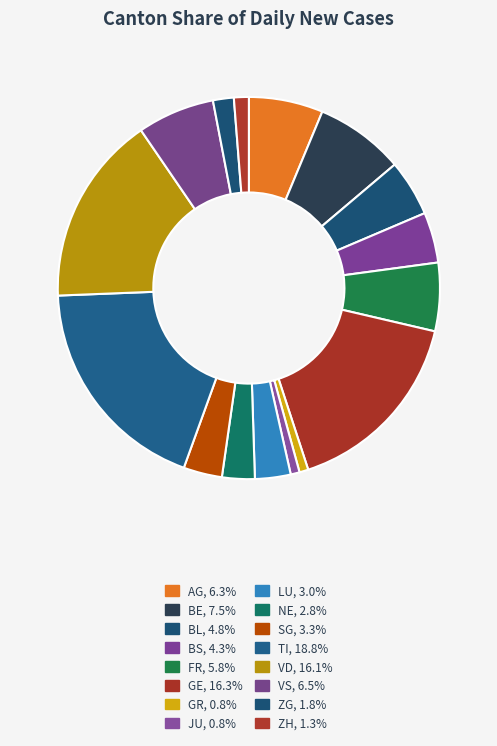

What is the largest slice in the pie chart?

TI